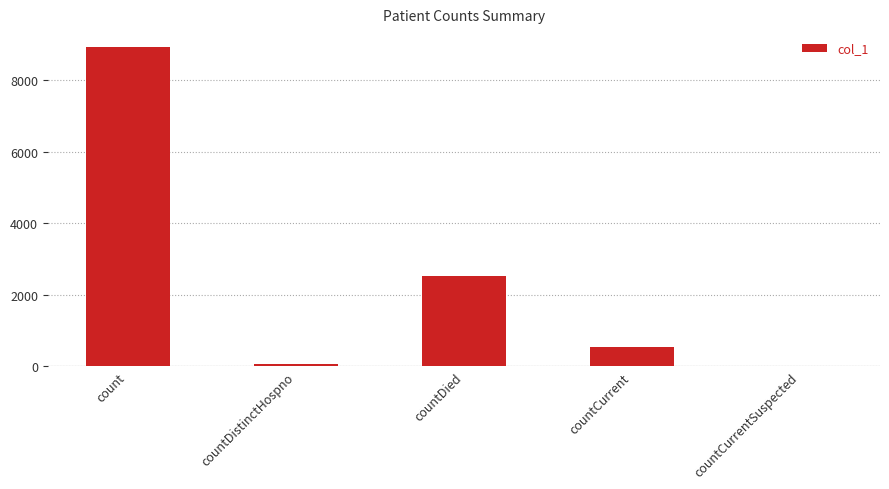

What is the sum of all values?

12084